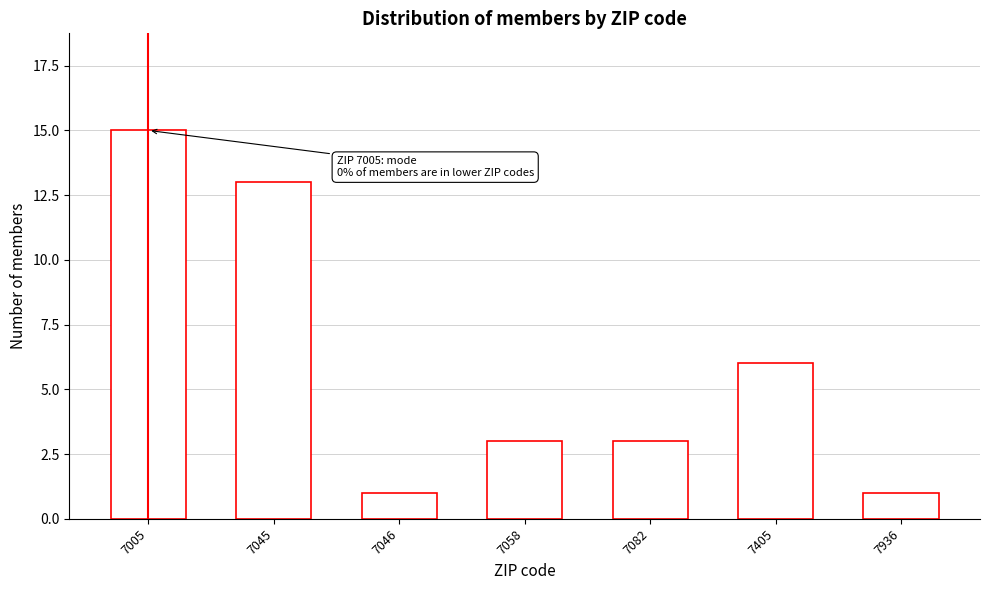

Reading left to right, extract all data points from this chart.

7005=15	7045=13	7046=1	7058=3	7082=3	7405=6	7936=1